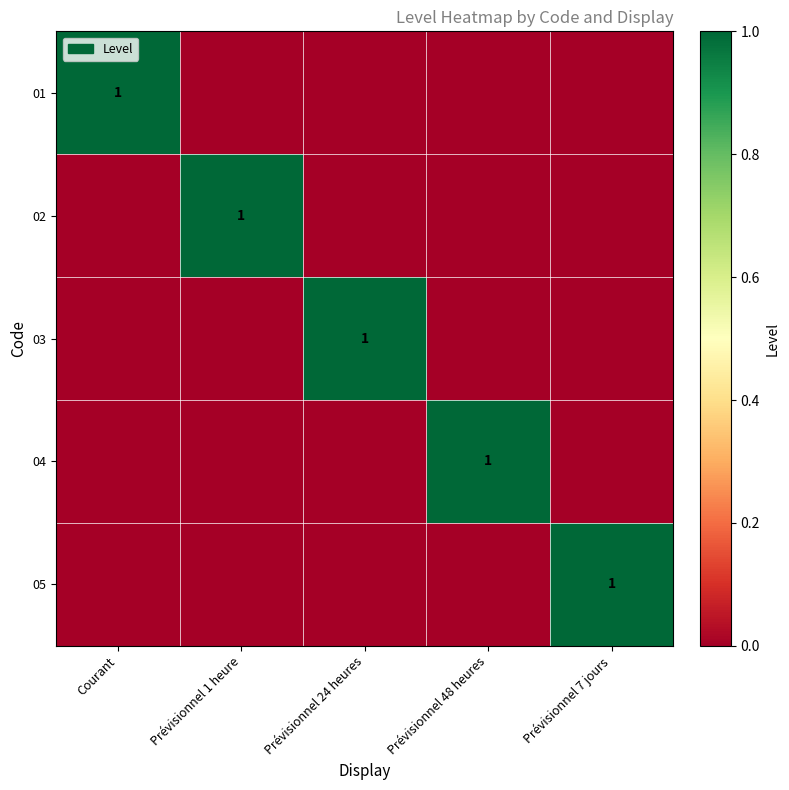

True or false: 01 has a value of 2 at Courant.

False